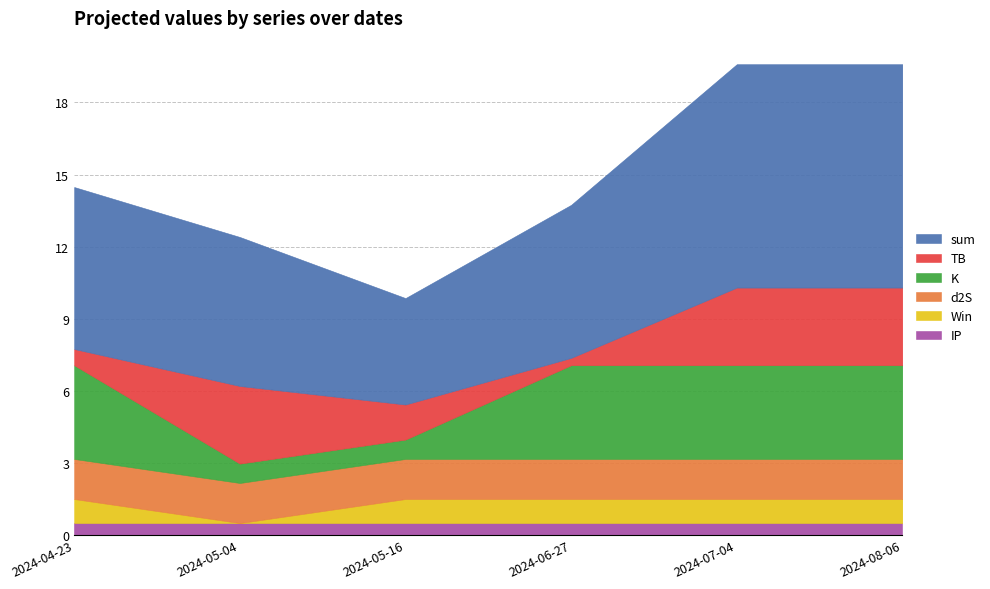

The value of TB at 2024-08-06 is 3.2. True or false?

True